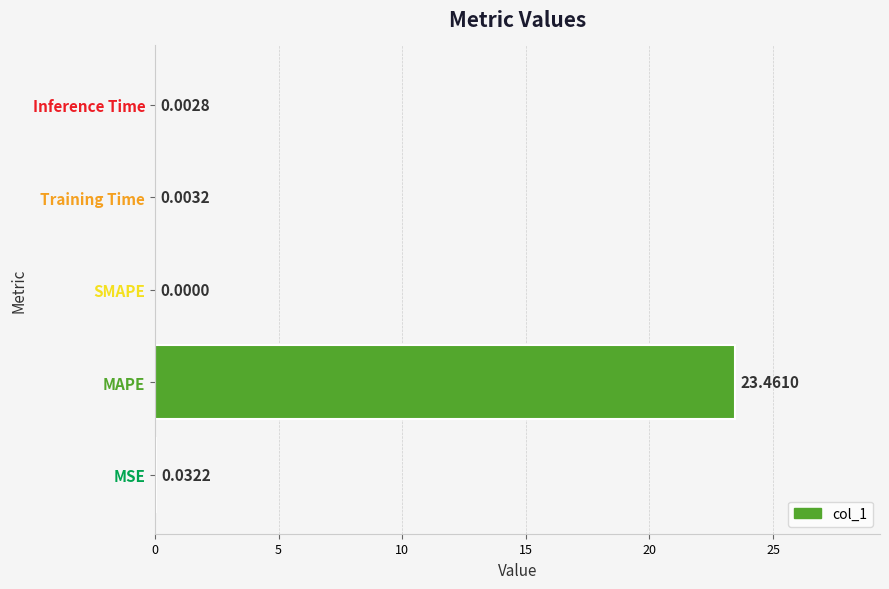

How many data points does each series have?

5